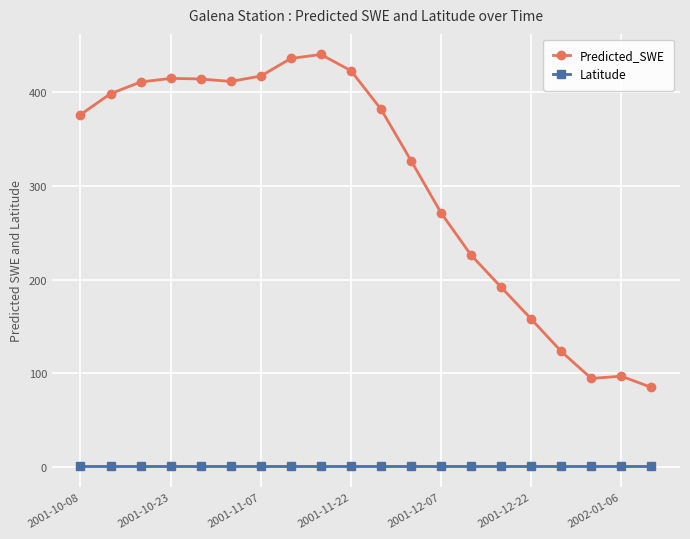

Which series has the widest spread of values?

Predicted_SWE